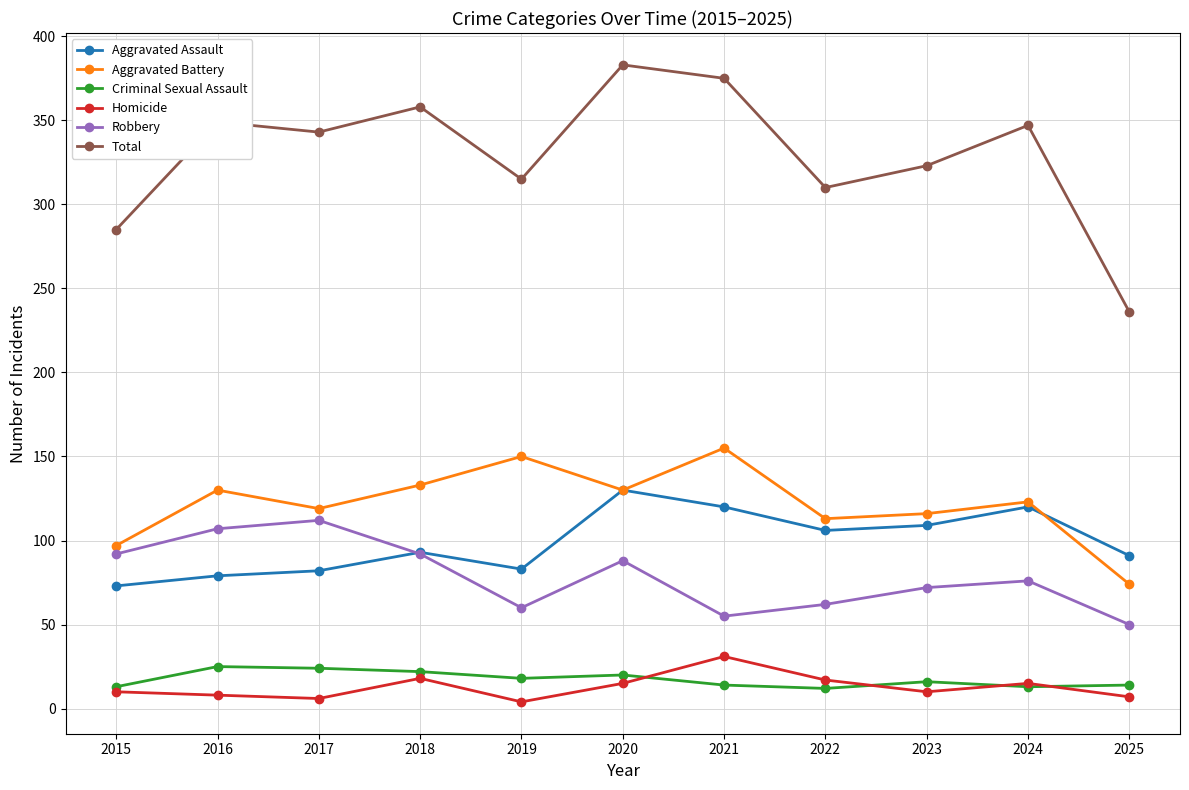

Does the chart display data point markers on the line(s)?

Yes